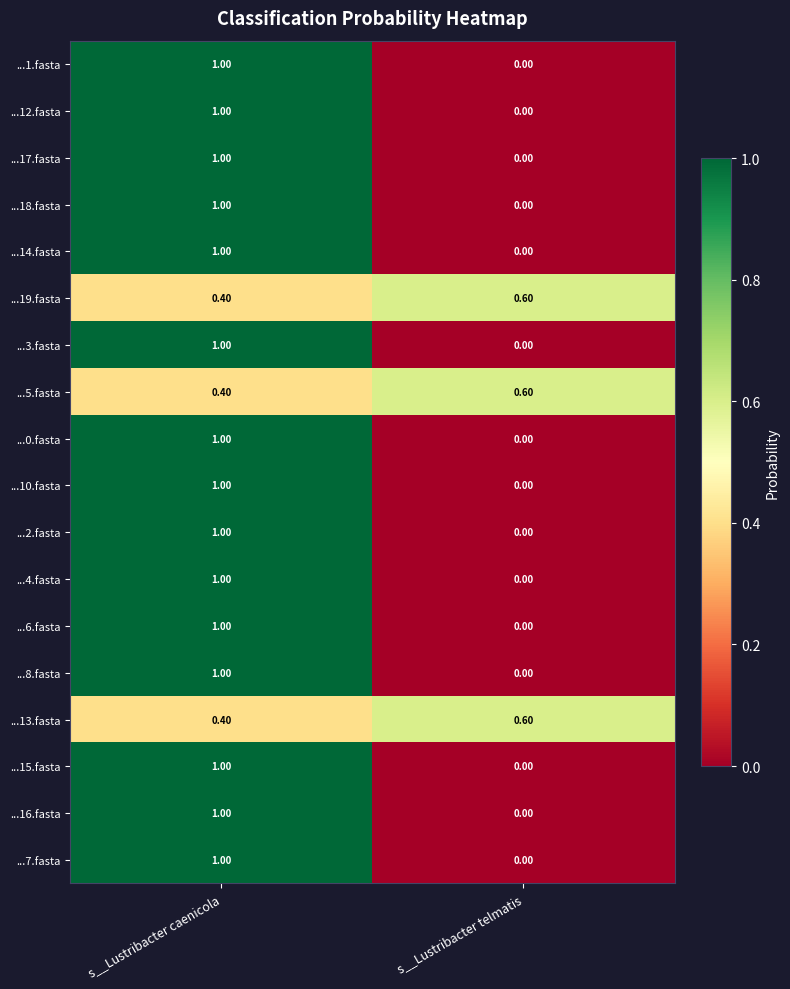

What is the sum of the ...17.fasta values at s__Lustribacter telmatis and s__Lustribacter caenicola?

1.0